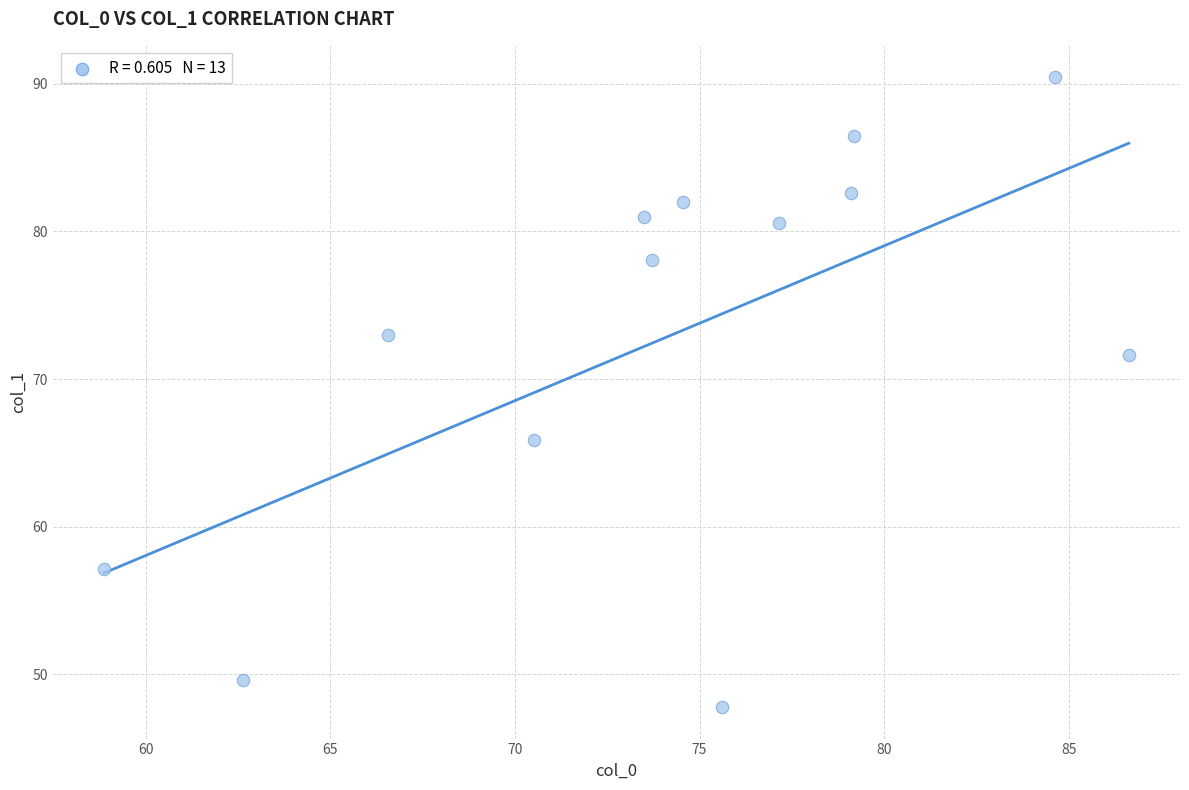

What is the range of X values (max minus min)?

27.8